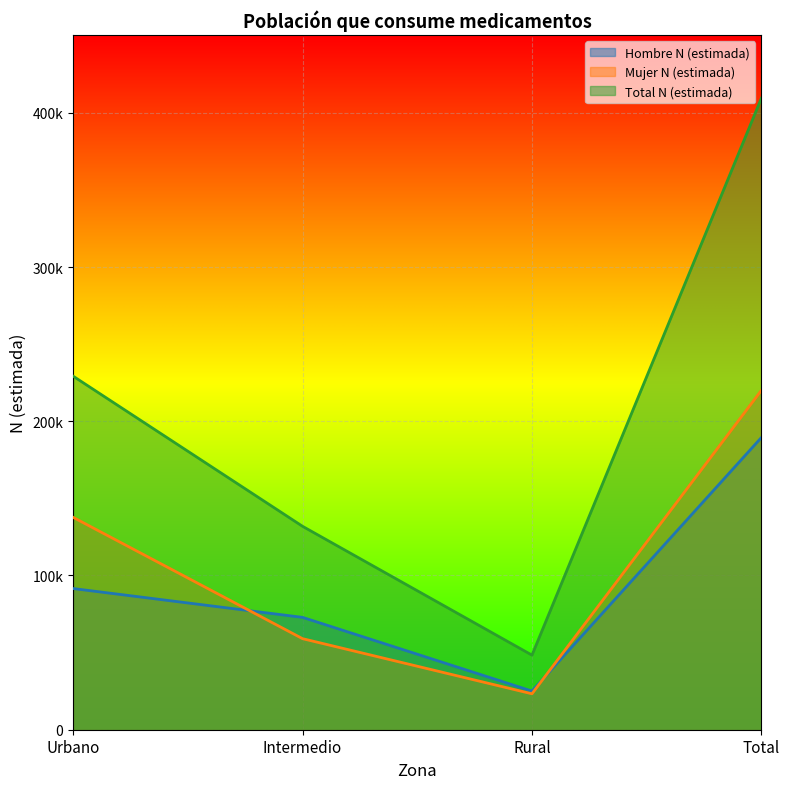

What are all the series names shown in the legend?

Hombre N (estimada), Mujer N (estimada), Total N (estimada)